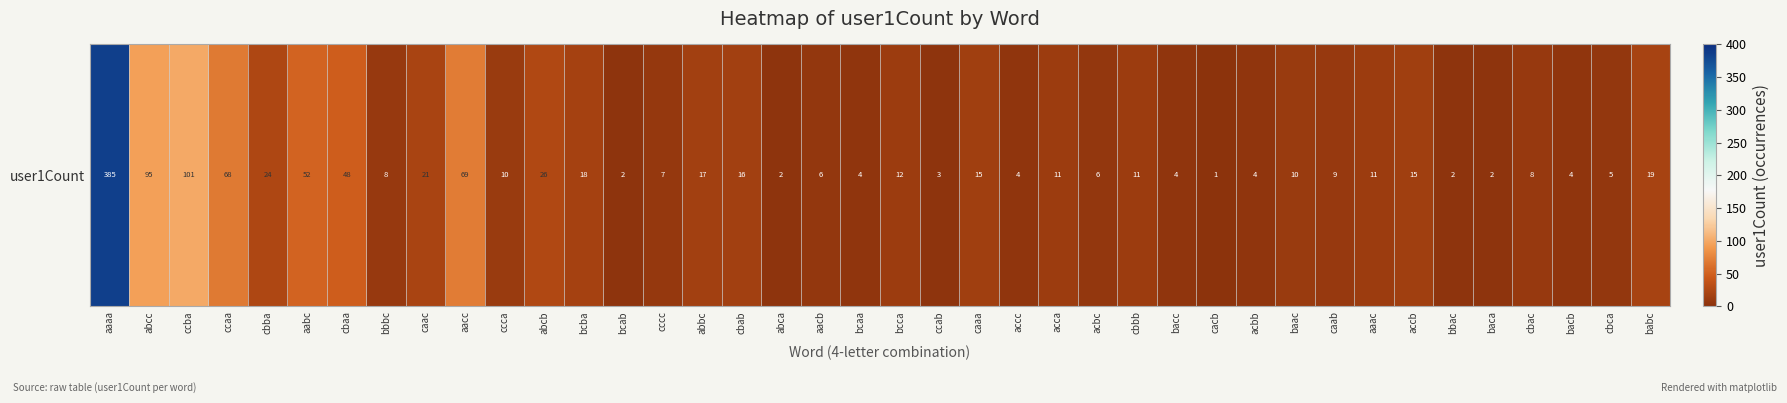

At which category does the chart reach its minimum across all series?

cacb